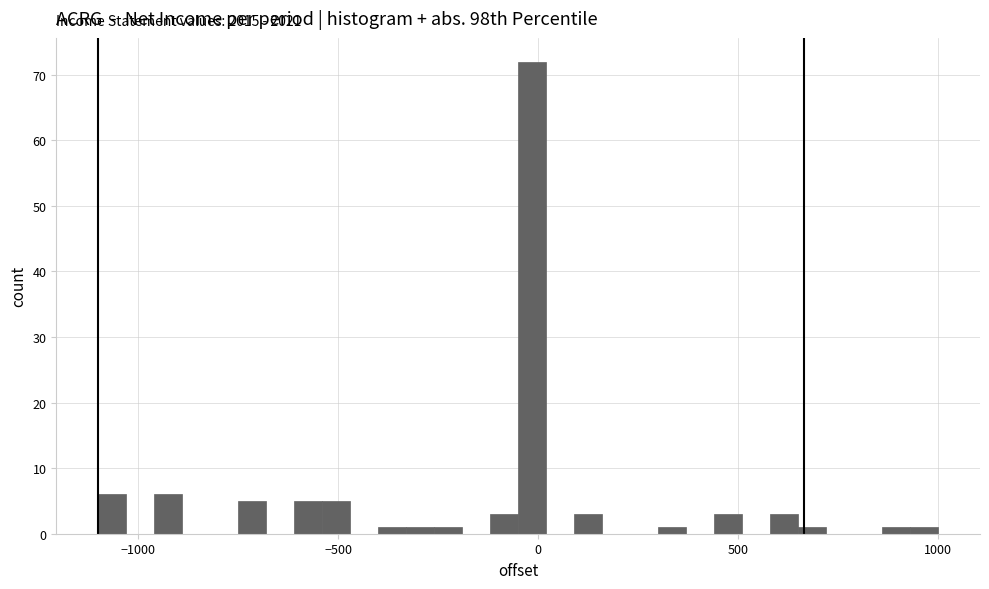

Around what value on the x-axis is the tallest bar? Give the approximate position of its centre, as read against the axis.

0